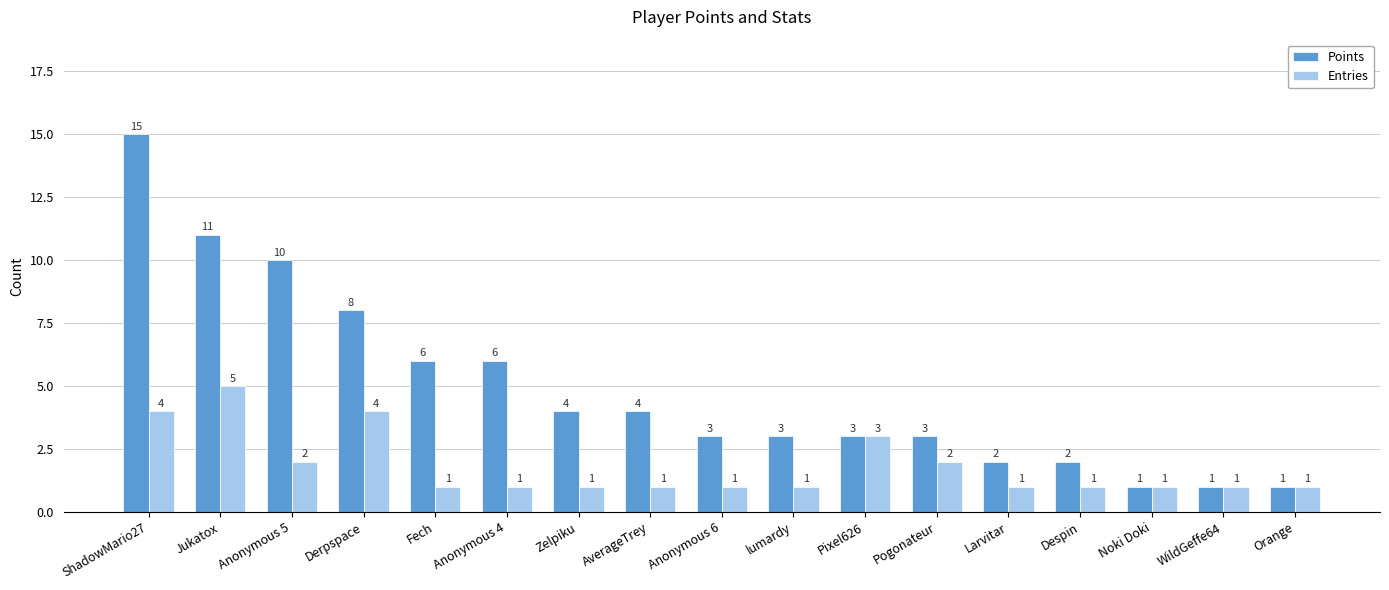

Count the Entries values in the range 1 to 2.

13